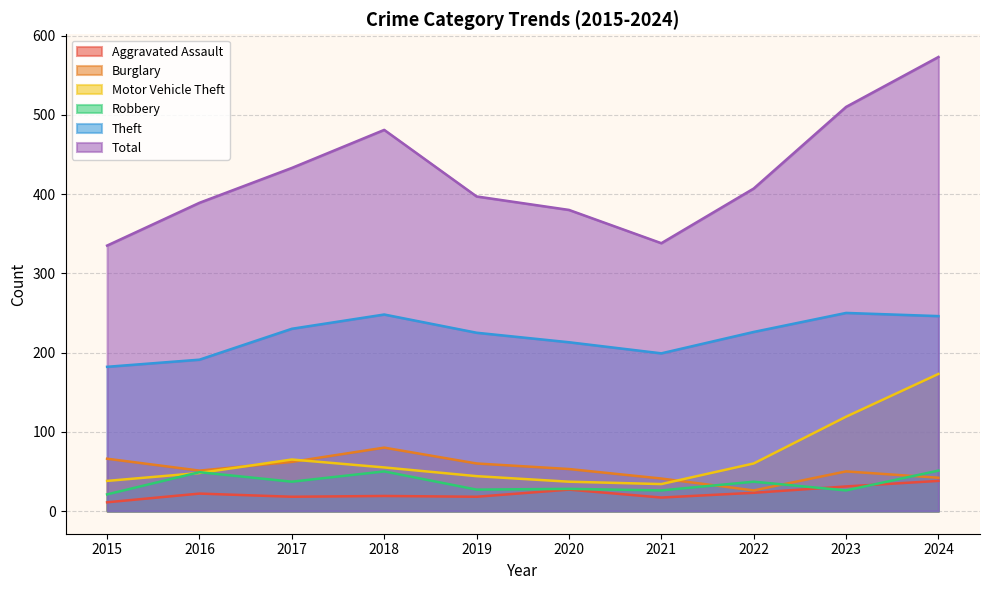

Rank the series at 2021 from highest to lowest value.

Total, Theft, Burglary, Motor Vehicle Theft, Robbery, Aggravated Assault